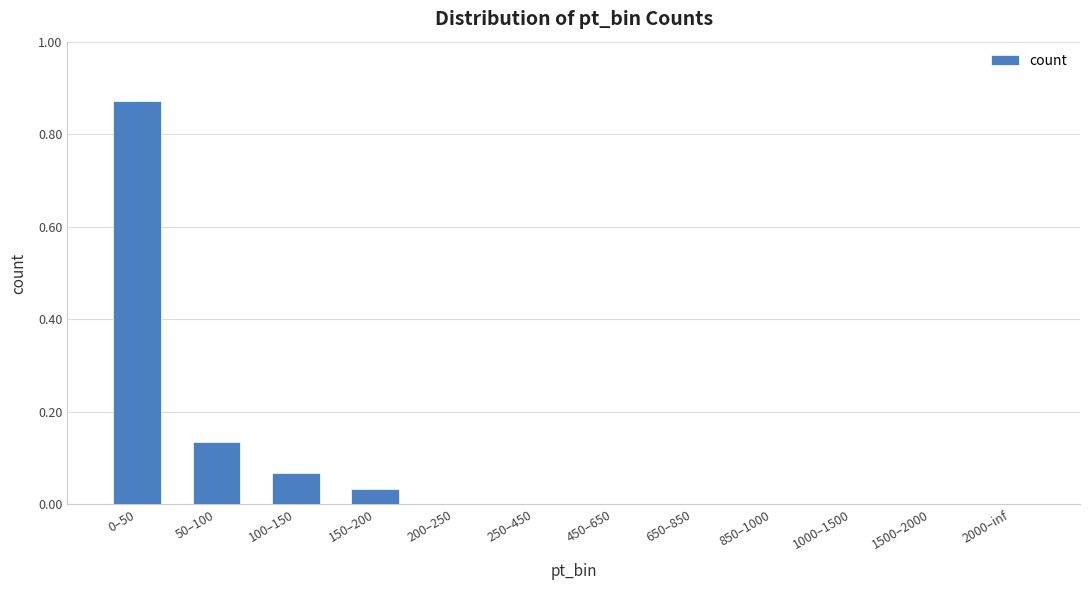

How many categories are shown in the chart?

12